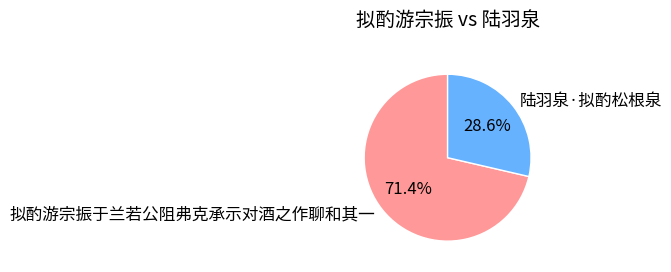

To the nearest percent, what percentage of the pie is 陆羽泉·拟酌松根泉?

29%